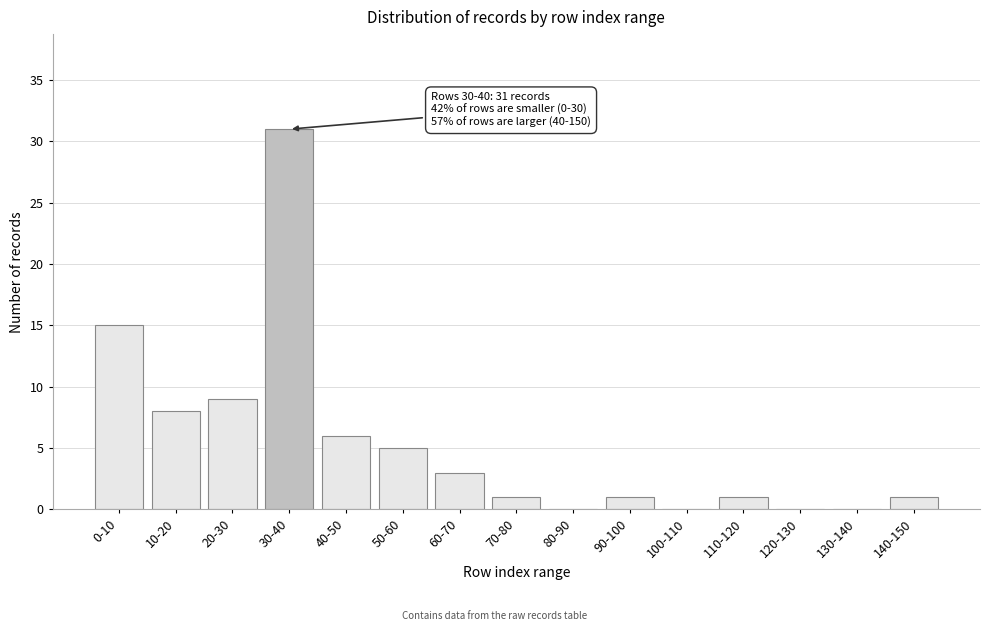

Reading left to right, what are all the values shown in this chart?

0-10=15	10-20=8	20-30=9	30-40=31	40-50=6	50-60=5	60-70=3	70-80=1	80-90=0	90-100=1	100-110=0	110-120=1	120-130=0	130-140=0	140-150=1